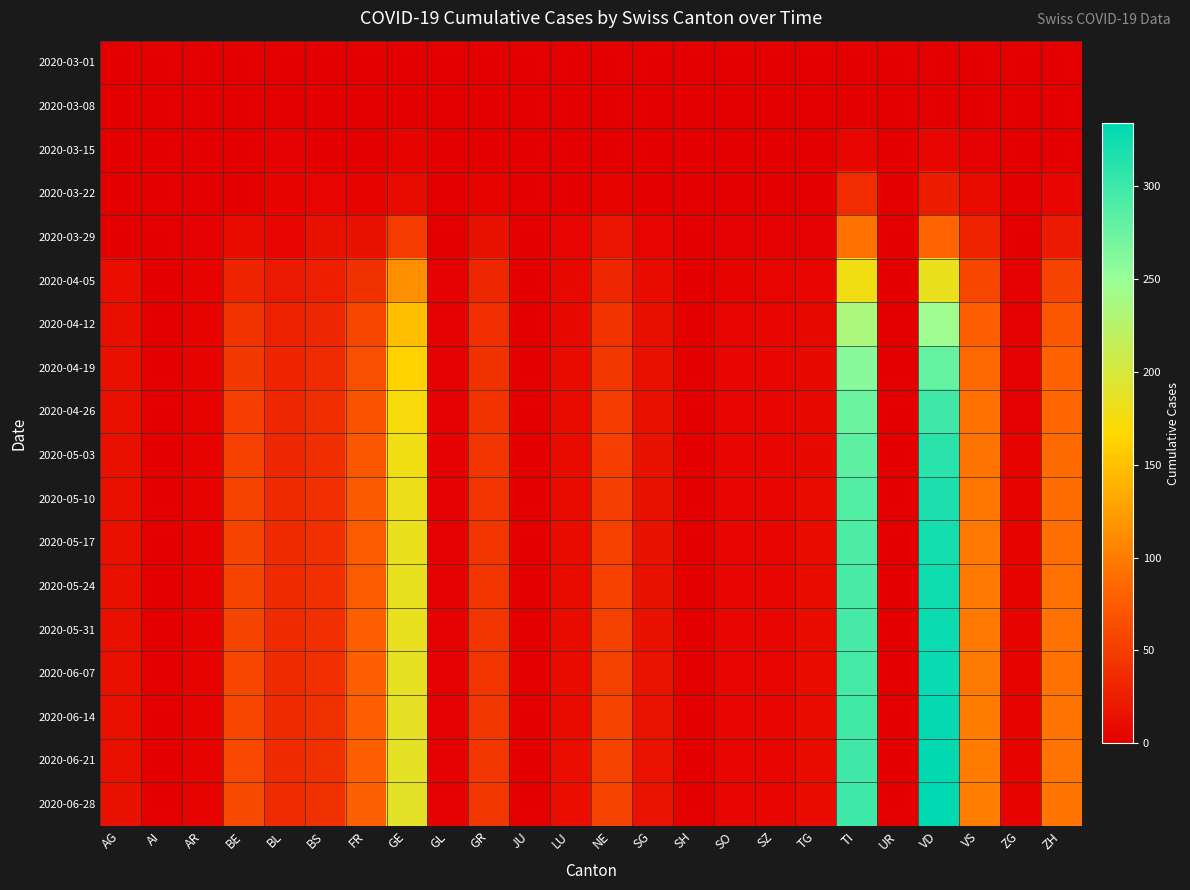

At which category is the sum across all series the highest?

VD